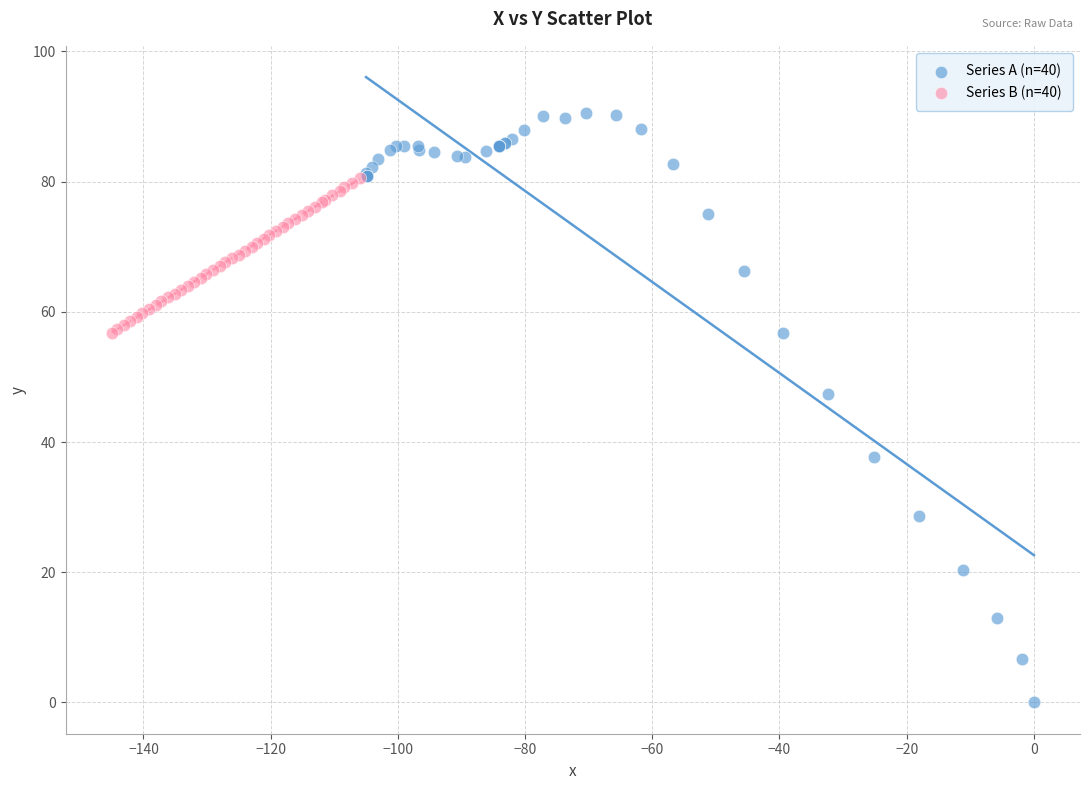

Which series reaches the minimum Y coordinate?

Series A (n=40)